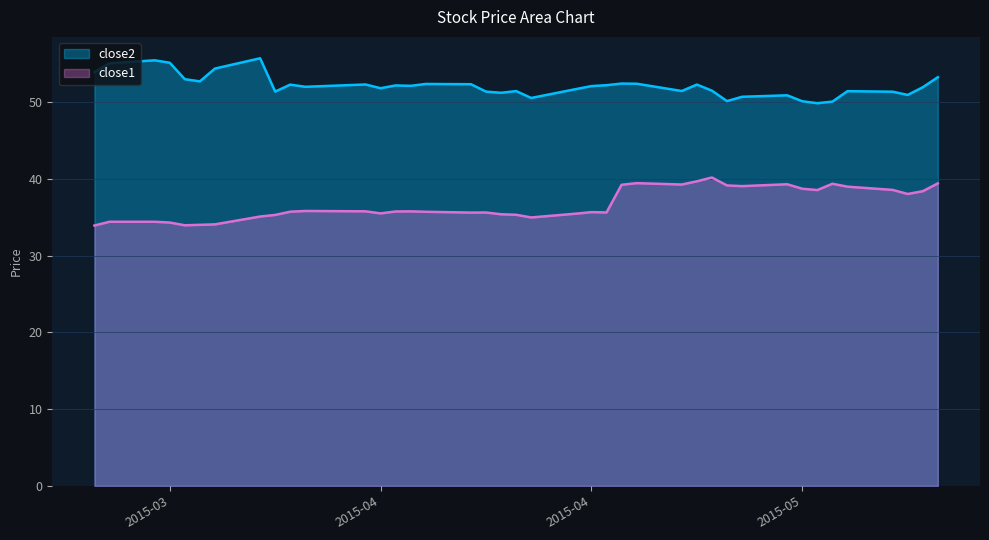

How many values in the close2 series are below 52?

20